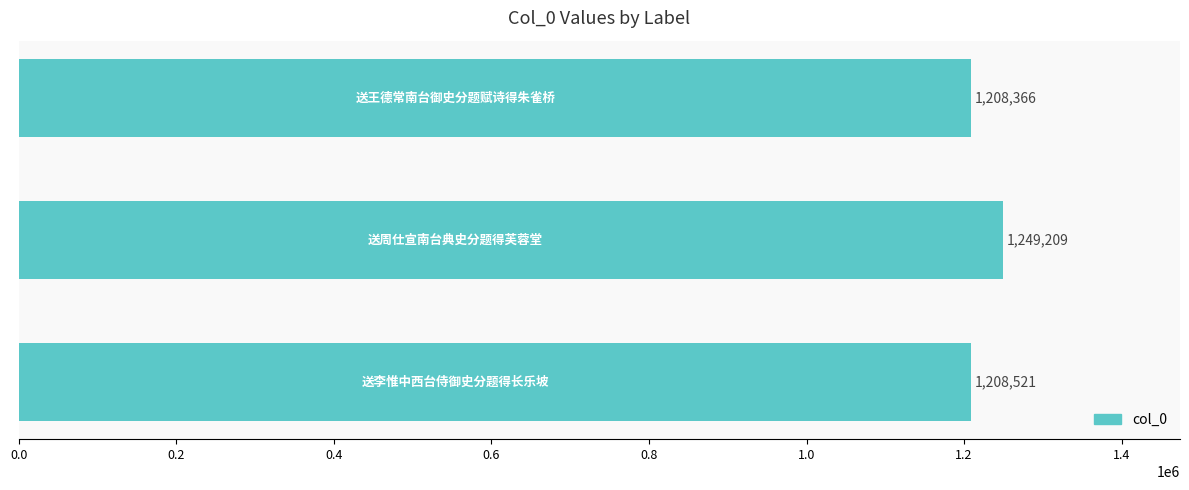

Reading bottom to top, transcribe all the data shown in this chart.

1208521	1249209	1208366